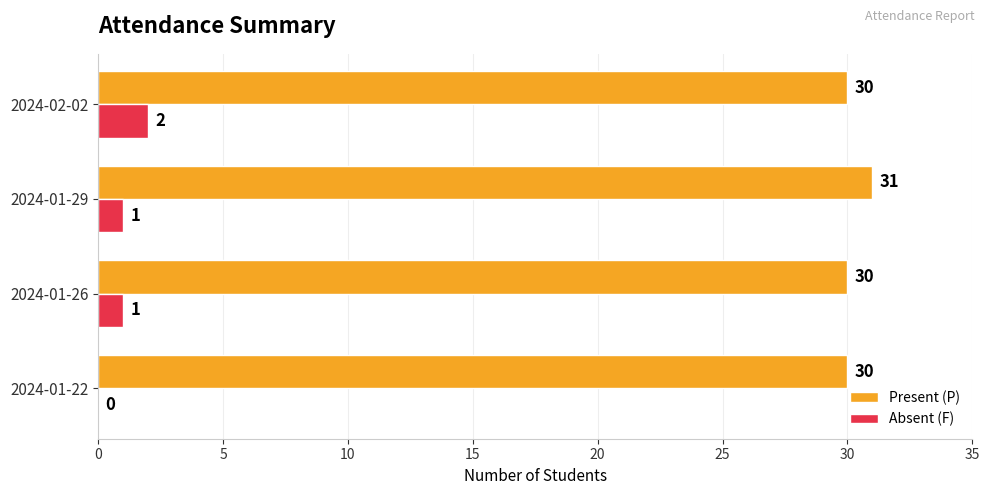

How many series are shown in this chart?

2